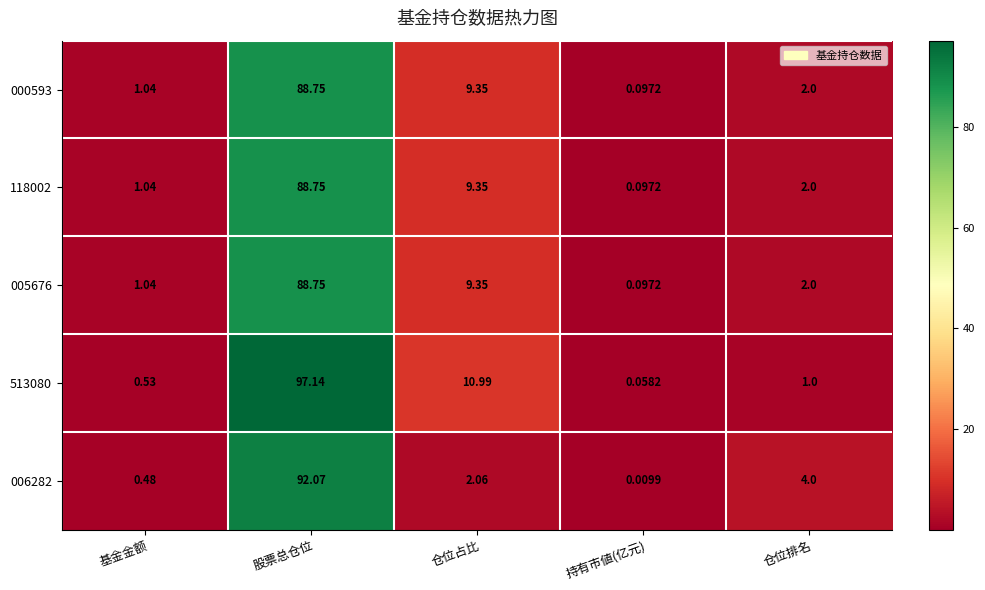

How many values in the 000593 series are below 2?

2